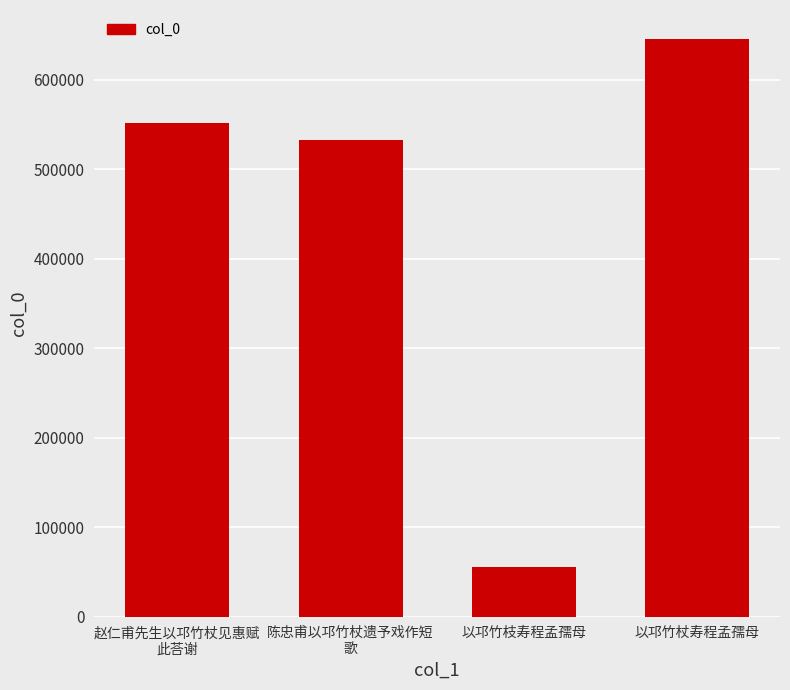

What is the label of the 1st bar from the left?

赵仁甫先生以邛竹杖见惠赋
此荅谢